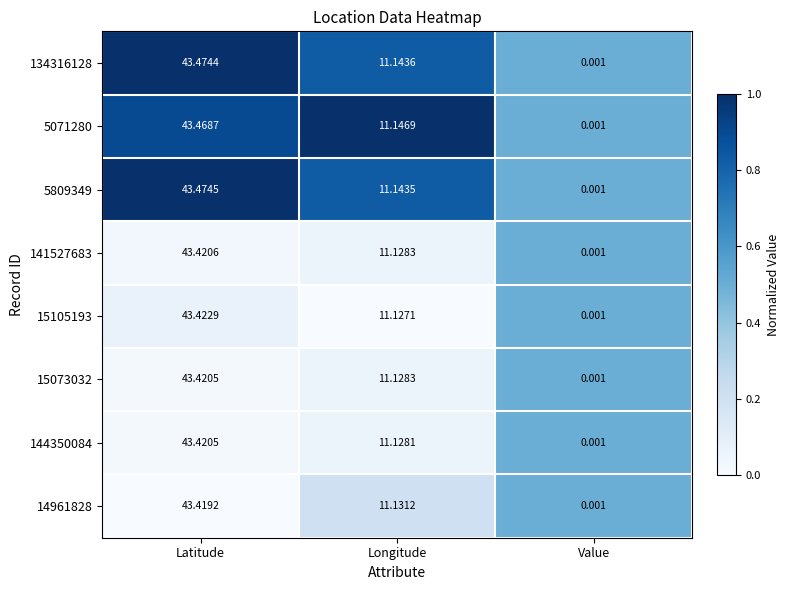

List the labels in order of 15073032 value, smallest first.

Value, Longitude, Latitude